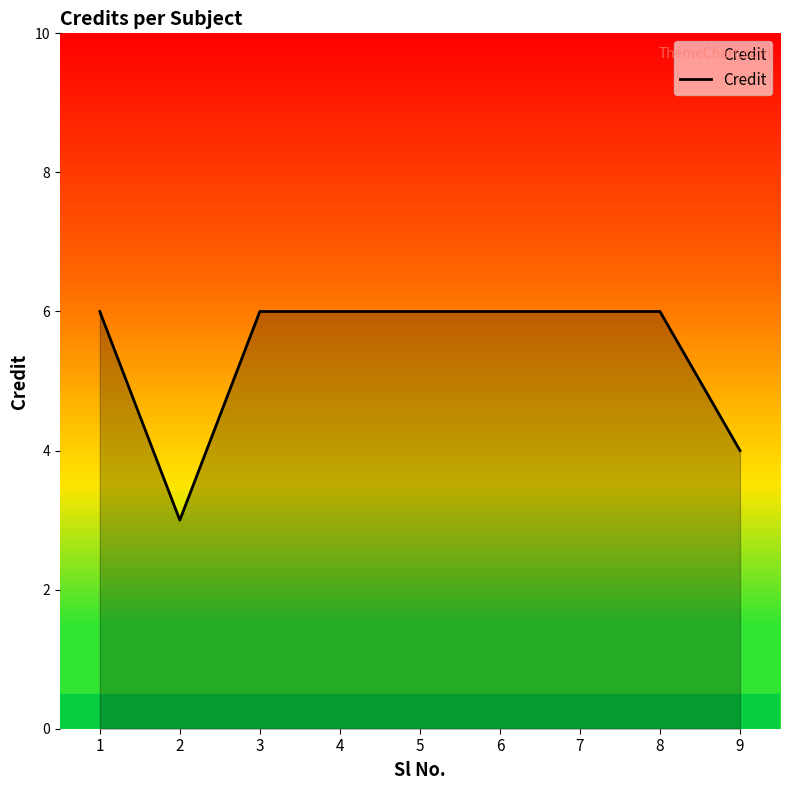

Reading right to left, extract all data points from this chart.

9=4	8=6	7=6	6=6	5=6	4=6	3=6	2=3	1=6